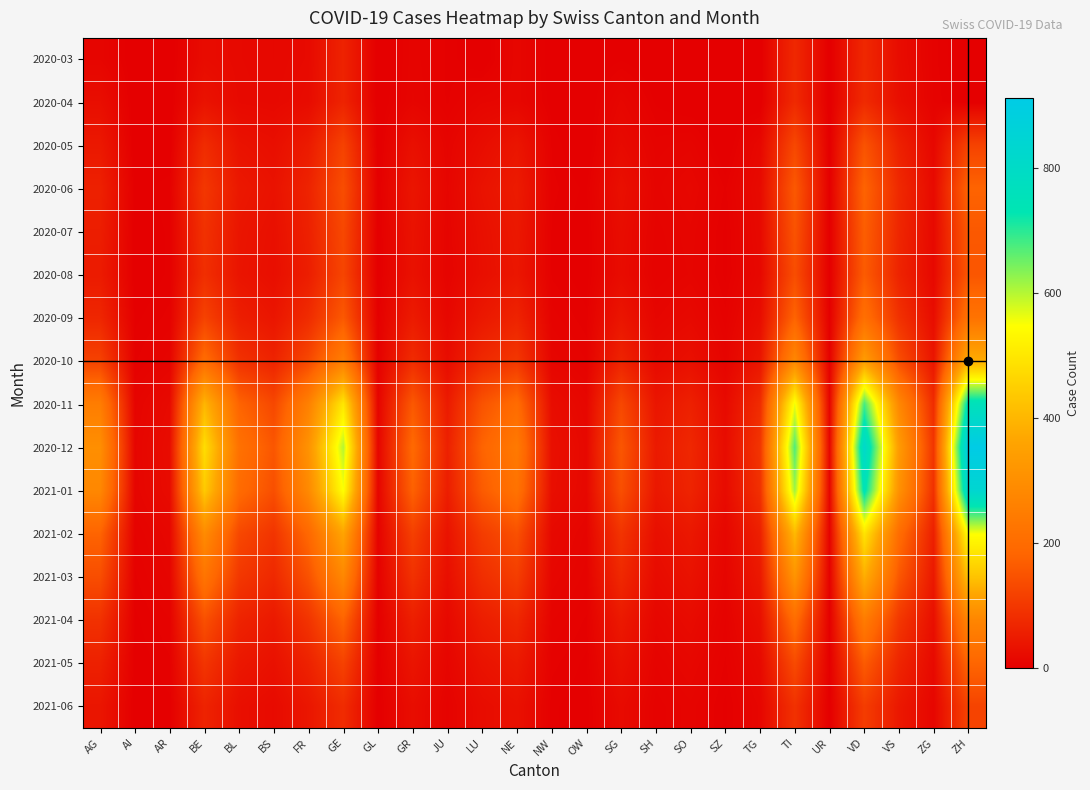

Reading left to right, list all the values displayed in this chart.

2020-03: AG=12	AI=0	AR=0	BE=23	BL=18	BS=16	FR=20	GE=64	GL=0	GR=10	JU=5	LU=0	NE=14	NW=1	OW=0	SG=3	SH=0	SO=0	SZ=0	TG=0	TI=74	UR=0	VD=73	VS=24	ZG=6	ZH=0
2020-04: AG=27	AI=0	AR=0	BE=35	BL=19	BS=17	FR=23	GE=65	GL=0	GR=11	JU=5	LU=12	NE=14	NW=2	OW=0	SG=13	SH=3	SO=0	SZ=0	TG=0	TI=76	UR=0	VD=77	VS=28	ZG=7	ZH=0
2020-05: AG=45	AI=0	AR=0	BE=80	BL=35	BS=28	FR=50	GE=120	GL=0	GR=30	JU=10	LU=25	NE=40	NW=5	OW=0	SG=20	SH=8	SO=10	SZ=0	TG=15	TI=130	UR=0	VD=150	VS=60	ZG=15	ZH=120
2020-06: AG=60	AI=2	AR=5	BE=100	BL=45	BS=35	FR=65	GE=140	GL=2	GR=40	JU=12	LU=35	NE=50	NW=6	OW=3	SG=30	SH=10	SO=15	SZ=5	TG=20	TI=160	UR=2	VD=180	VS=75	ZG=20	ZH=180
2020-07: AG=55	AI=1	AR=4	BE=90	BL=40	BS=30	FR=60	GE=130	GL=1	GR=35	JU=10	LU=30	NE=45	NW=5	OW=2	SG=25	SH=8	SO=12	SZ=3	TG=18	TI=150	UR=1	VD=170	VS=70	ZG=18	ZH=160
2020-08: AG=50	AI=1	AR=4	BE=85	BL=38	BS=28	FR=55	GE=125	GL=1	GR=33	JU=9	LU=28	NE=42	NW=5	OW=2	SG=23	SH=7	SO=11	SZ=3	TG=16	TI=140	UR=1	VD=165	VS=65	ZG=17	ZH=155
2020-09: AG=70	AI=3	AR=6	BE=120	BL=55	BS=40	FR=80	GE=160	GL=3	GR=50	JU=15	LU=45	NE=65	NW=8	OW=4	SG=40	SH=12	SO=18	SZ=6	TG=25	TI=180	UR=3	VD=210	VS=90	ZG=25	ZH=220
2020-10: AG=120	AI=5	AR=10	BE=200	BL=90	BS=65	FR=130	GE=250	GL=5	GR=80	JU=25	LU=75	NE=100	NW=12	OW=7	SG=65	SH=20	SO=30	SZ=10	TG=40	TI=280	UR=5	VD=340	VS=140	ZG=40	ZH=380
2020-11: AG=250	AI=10	AR=20	BE=400	BL=180	BS=130	FR=260	GE=500	GL=10	GR=160	JU=50	LU=150	NE=200	NW=25	OW=14	SG=130	SH=40	SO=60	SZ=20	TG=80	TI=560	UR=10	VD=680	VS=280	ZG=80	ZH=760
2020-12: AG=300	AI=12	AR=24	BE=480	BL=216	BS=156	FR=312	GE=600	GL=12	GR=192	JU=60	LU=180	NE=240	NW=30	OW=17	SG=156	SH=48	SO=72	SZ=24	TG=96	TI=672	UR=12	VD=816	VS=336	ZG=96	ZH=912
2021-01: AG=280	AI=11	AR=22	BE=440	BL=198	BS=143	FR=286	GE=550	GL=11	GR=176	JU=55	LU=165	NE=220	NW=28	OW=16	SG=143	SH=44	SO=66	SZ=22	TG=88	TI=616	UR=11	VD=748	VS=308	ZG=88	ZH=836
2021-02: AG=180	AI=7	AR=14	BE=290	BL=130	BS=95	FR=190	GE=360	GL=7	GR=116	JU=36	LU=109	NE=145	NW=18	OW=10	SG=95	SH=29	SO=44	SZ=14	TG=58	TI=406	UR=7	VD=494	VS=203	ZG=58	ZH=551
2021-03: AG=140	AI=5	AR=11	BE=225	BL=101	BS=74	FR=147	GE=279	GL=5	GR=90	JU=28	LU=84	NE=112	NW=14	OW=8	SG=74	SH=22	SO=34	SZ=11	TG=45	TI=315	UR=5	VD=383	VS=157	ZG=45	ZH=427
2021-04: AG=90	AI=3	AR=7	BE=145	BL=65	BS=47	FR=95	GE=180	GL=3	GR=58	JU=18	LU=55	NE=72	NW=9	OW=5	SG=47	SH=14	SO=22	SZ=7	TG=29	TI=203	UR=3	VD=247	VS=101	ZG=29	ZH=275
2021-05: AG=60	AI=2	AR=5	BE=97	BL=44	BS=32	FR=63	GE=120	GL=2	GR=39	JU=12	LU=36	NE=48	NW=6	OW=3	SG=32	SH=9	SO=15	SZ=5	TG=19	TI=135	UR=2	VD=165	VS=68	ZG=19	ZH=184
2021-06: AG=40	AI=1	AR=3	BE=65	BL=29	BS=21	FR=42	GE=80	GL=1	GR=26	JU=8	LU=24	NE=32	NW=4	OW=2	SG=21	SH=6	SO=10	SZ=3	TG=13	TI=90	UR=1	VD=110	VS=45	ZG=13	ZH=122